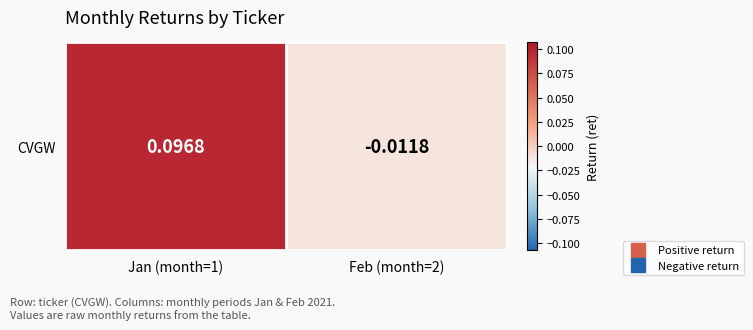

Rank the categories by value from highest to lowest.

Jan (month=1), Feb (month=2)